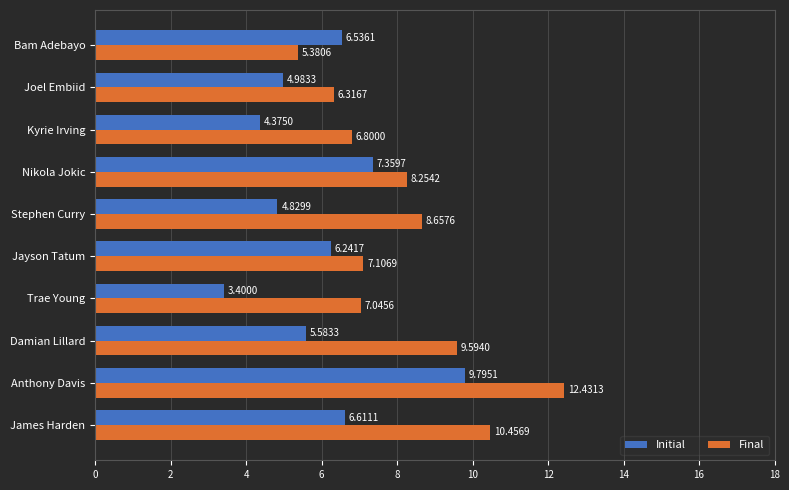

How many distinct data groups are displayed?

2